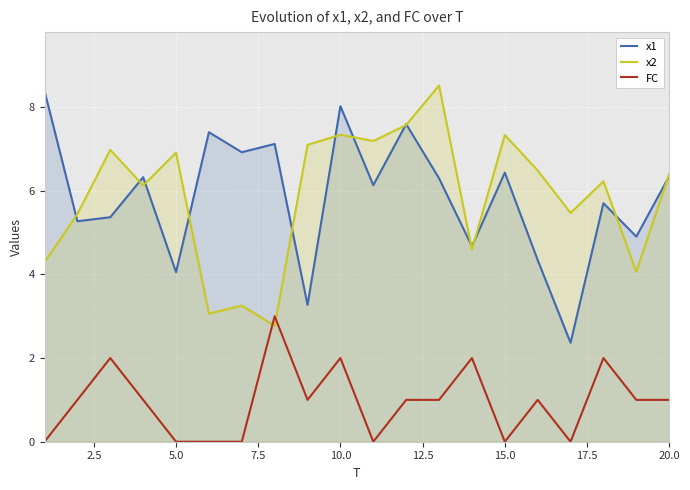

The value of x1 at 15.0 is 6.4. True or false?

True